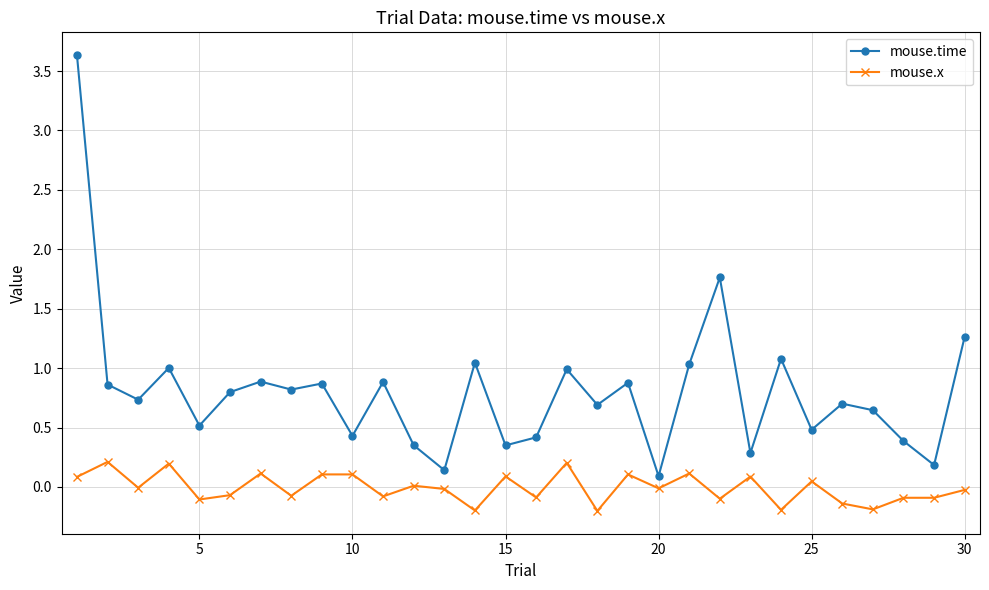

What is the value of the mouse.x point at the 7th from the left?

0.1